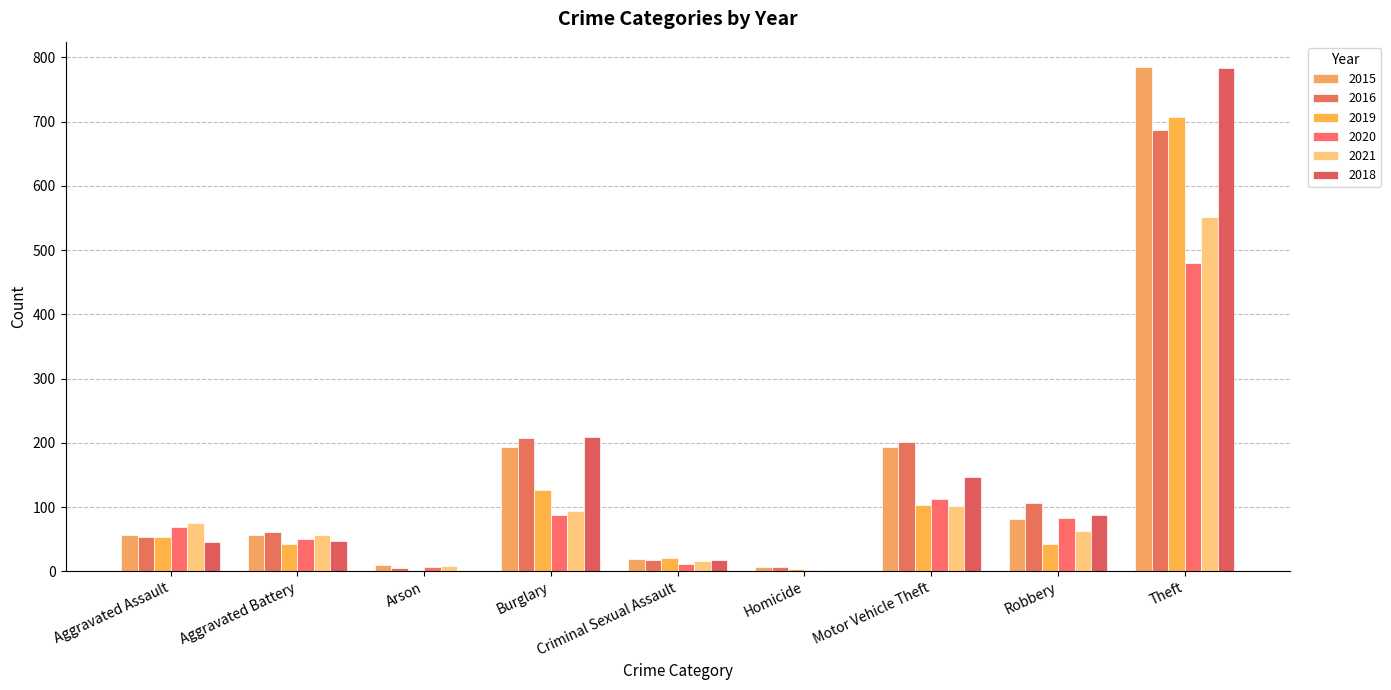

The 2015 series shows 56 at Aggravated Assault. True or false?

True